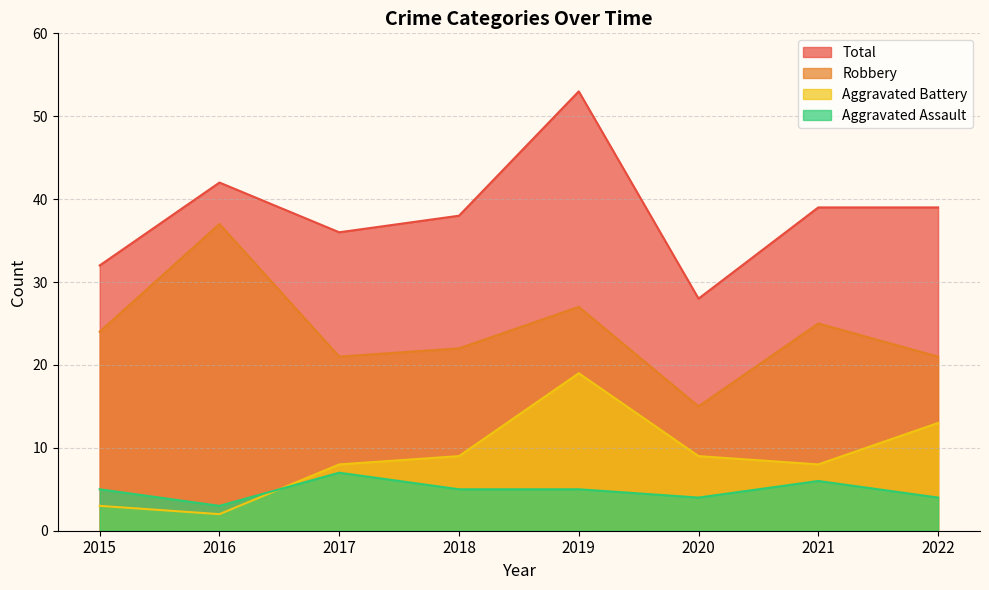

What is the highest value of the Aggravated Assault series?

7